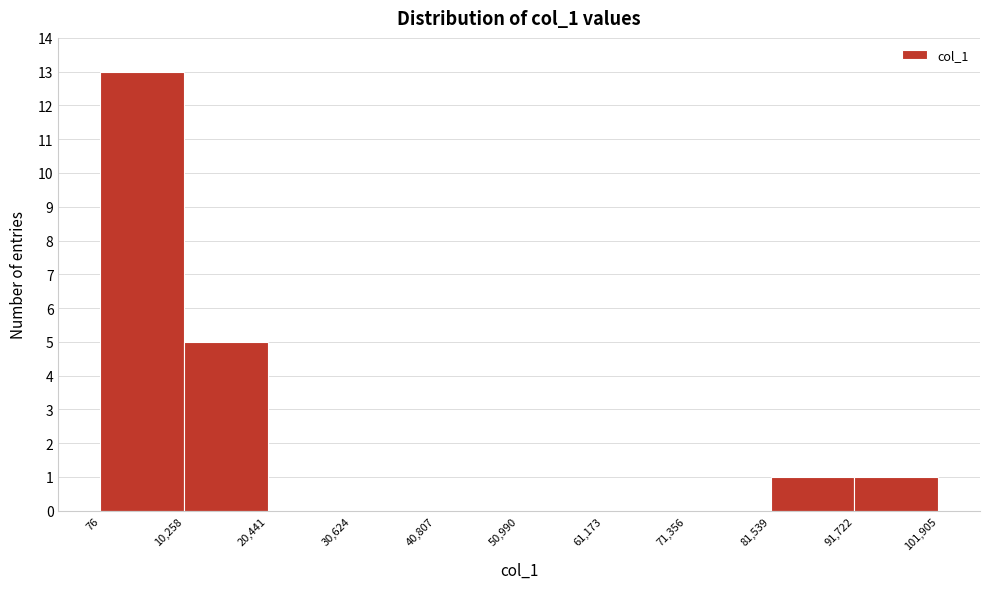

Reading left to right, list every bar in this chart as the range it spans on the x-axis followed by its height. The values are not printed on the chart, so give them approximately, as read against the axis.

76 to 10,258: 13
10,258 to 20,441: 5
20,441 to 30,624: 0
30,624 to 40,807: 0
40,807 to 50,990: 0
50,990 to 61,173: 0
61,173 to 71,356: 0
71,356 to 81,539: 0
81,539 to 91,722: 1
91,722 to 101,905: 1